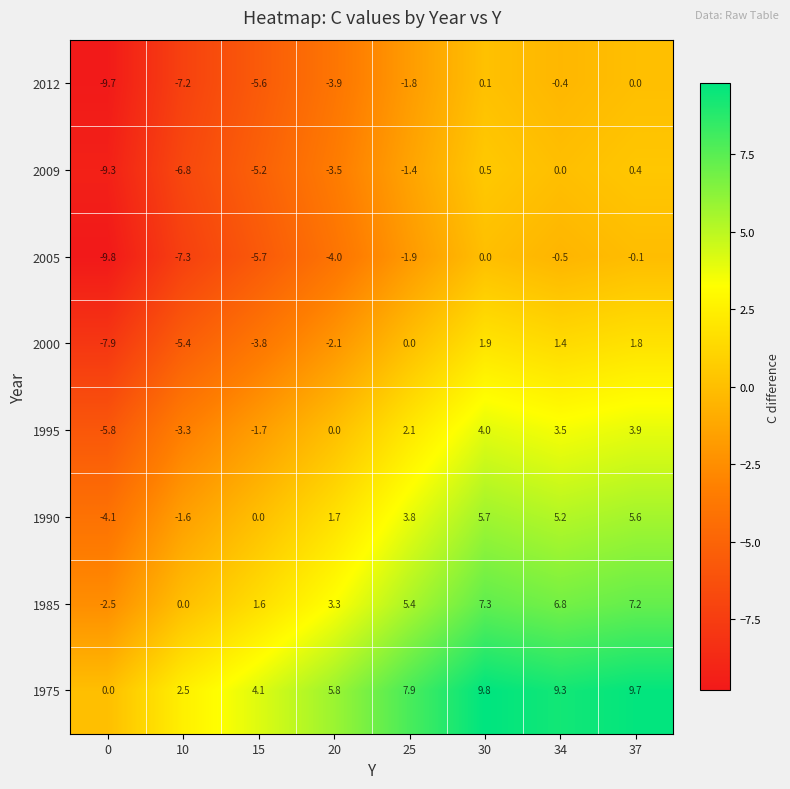

What value does the 1975 series have at 34?

9.3